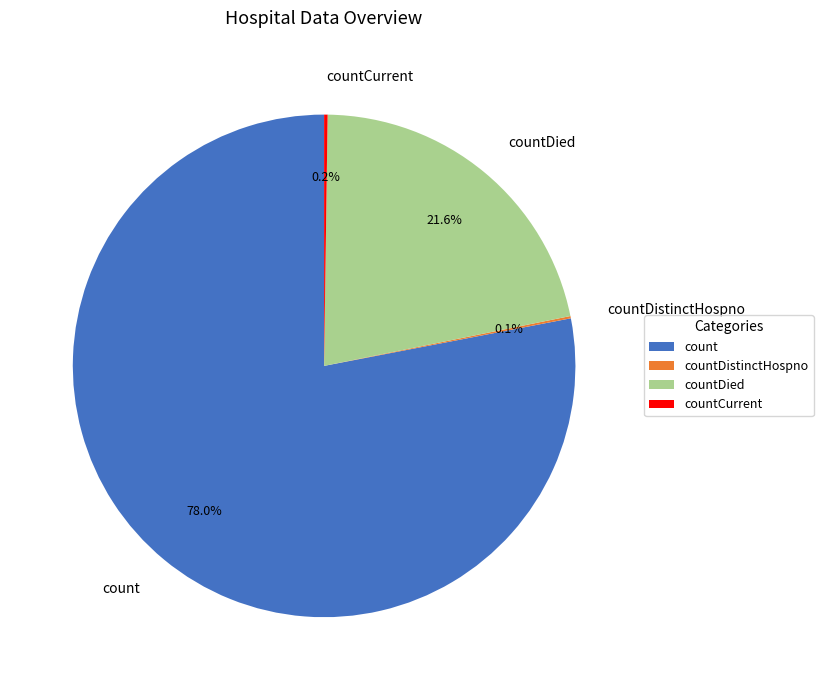

Which category has the biggest portion of the pie?

count